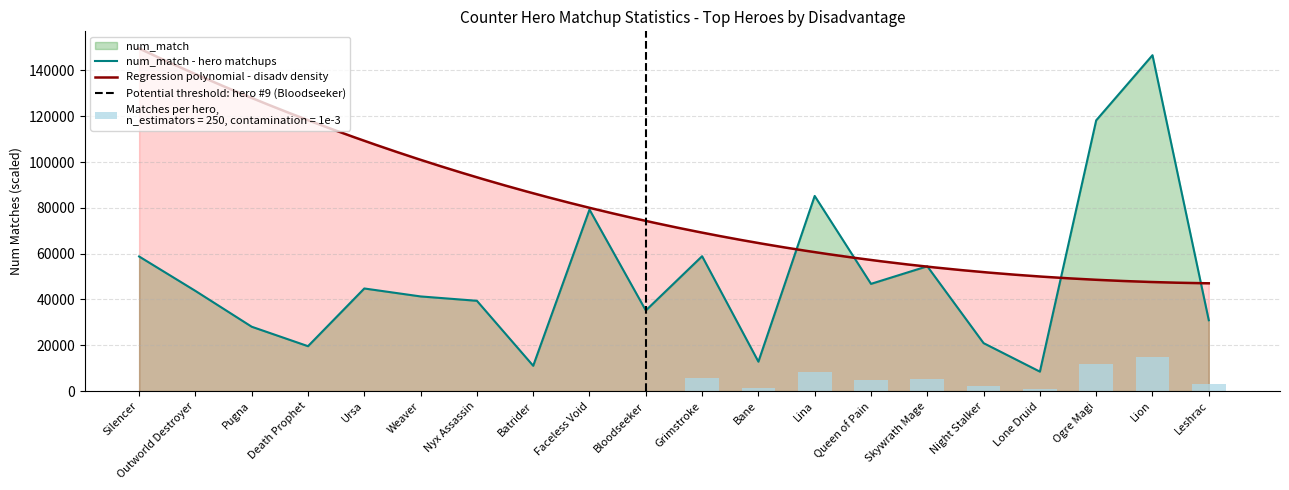

What is the sum of all values?

984789